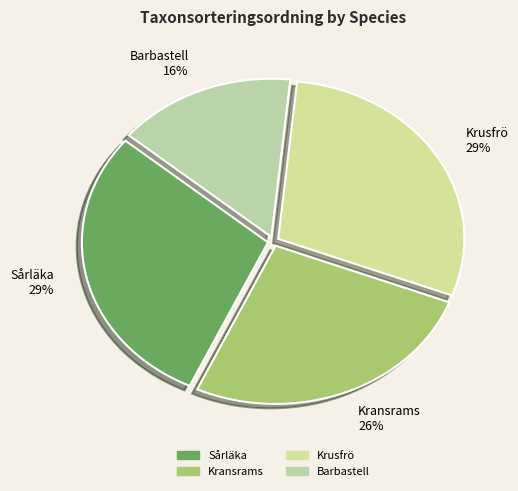

Count the number of slices in the pie.

4